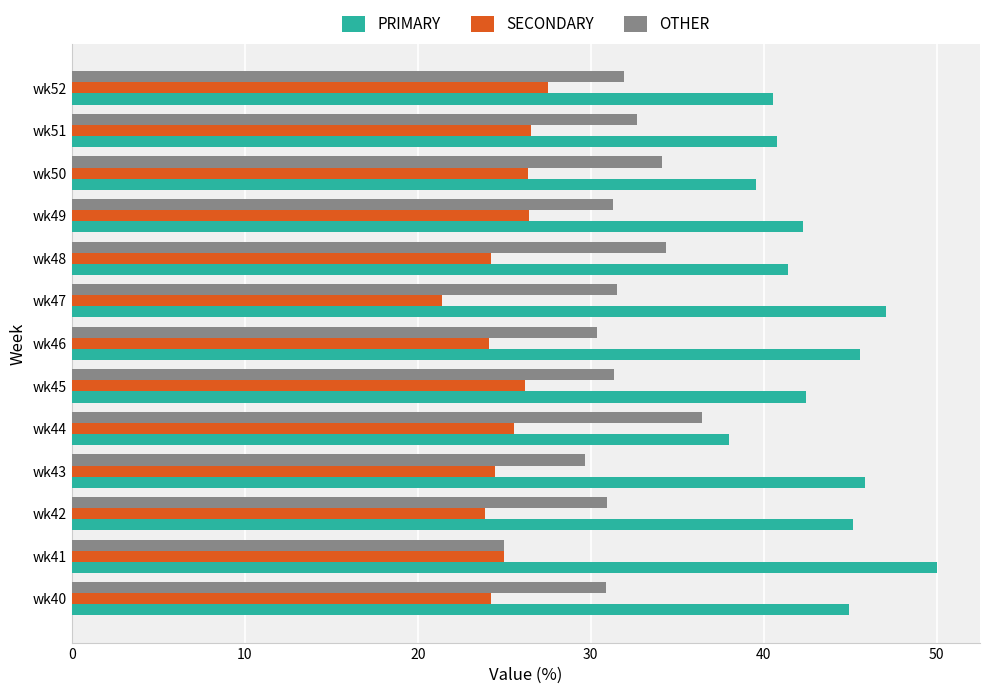

What is the spread (max minus min) of values at wk50?

13.2